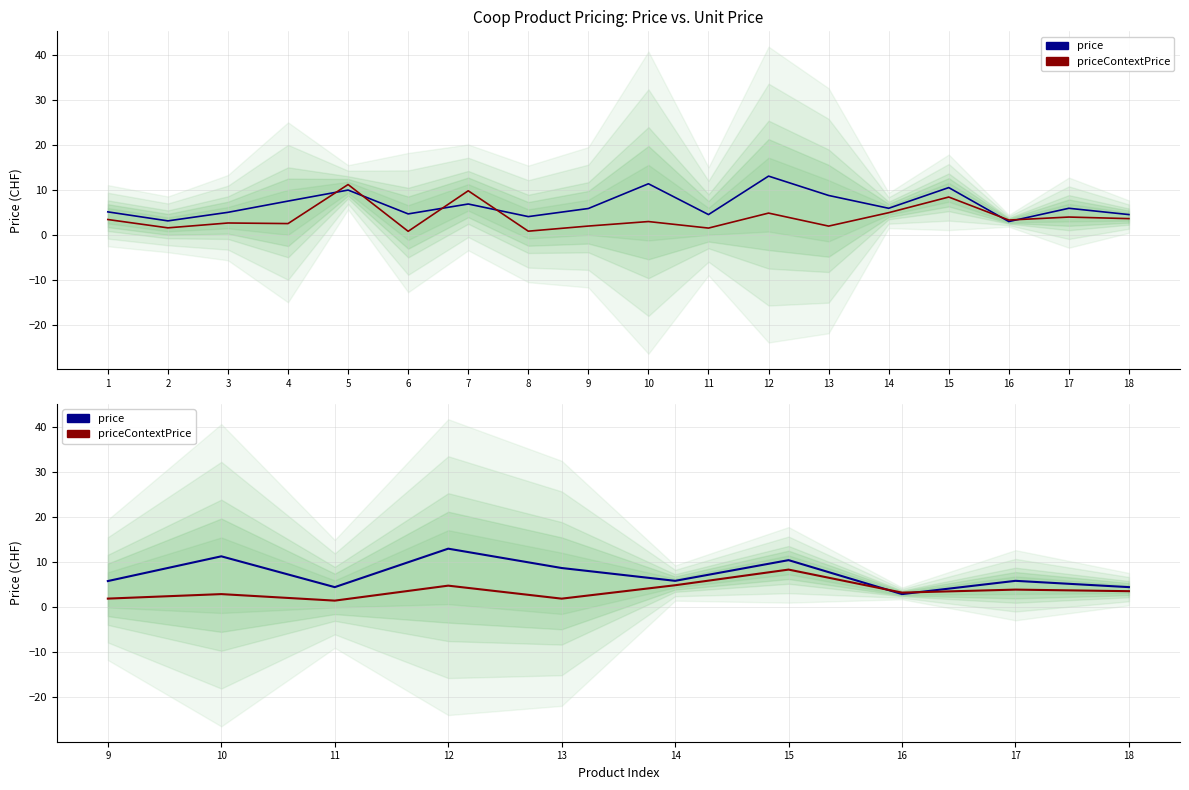

What is the value of the priceContextPrice point at the 10th from the left?

3.6